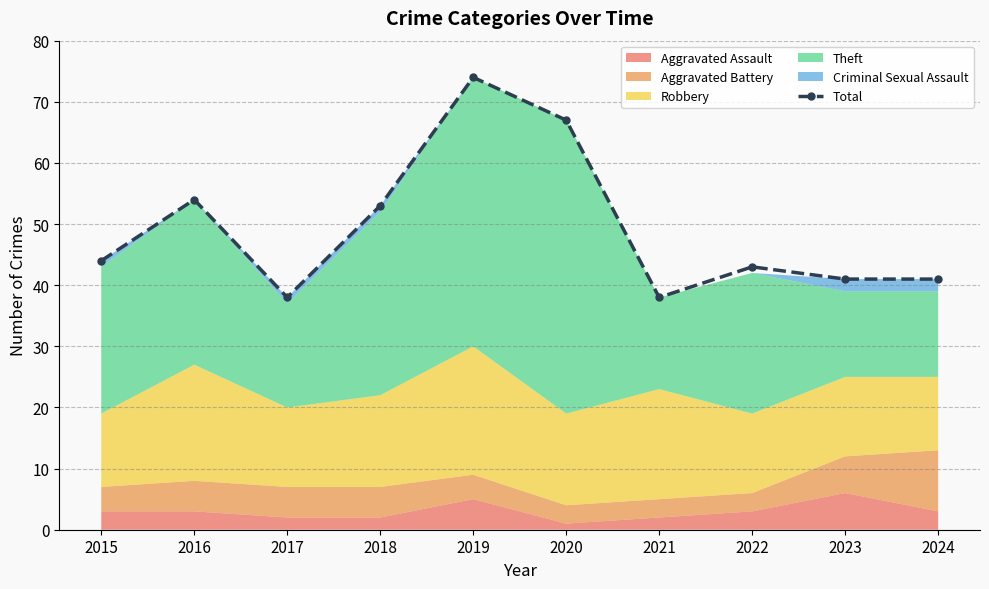

What is the difference between the maximum and minimum values?

36